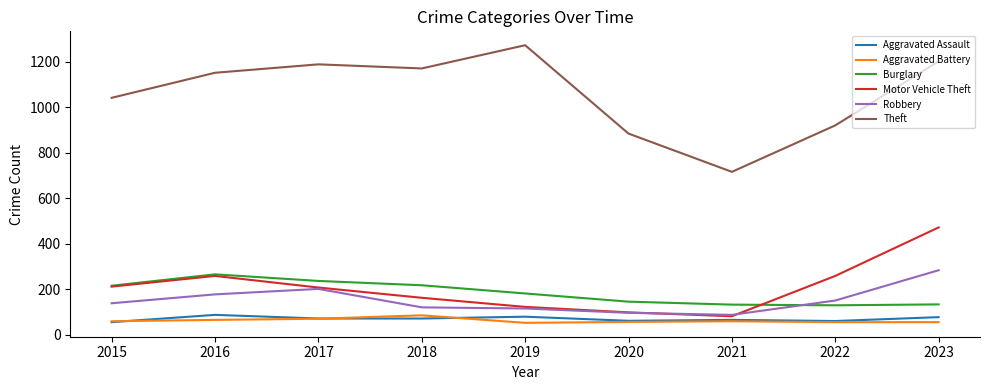

Is it true that Robbery equals 284 at 2023?

True